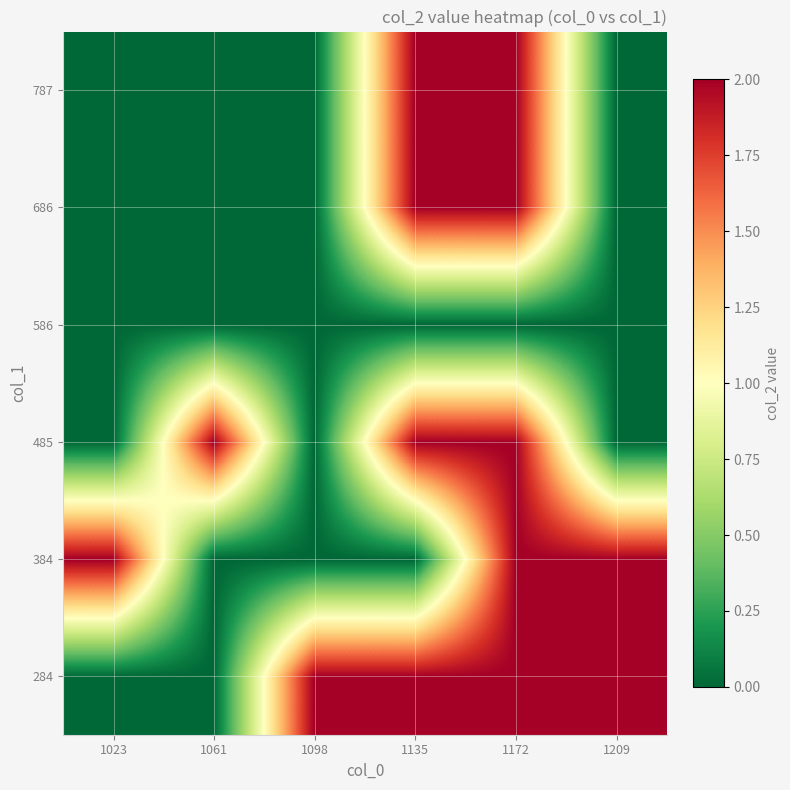

Reading left to right, what are all the values shown in this chart?

284: 1023=0	1061=0	1098=2	1135=2	1172=2	1209=2
384: 1023=2	1061=0	1098=0	1135=0	1172=2	1209=2
485: 1023=0	1061=2	1098=0	1135=2	1172=2	1209=0
586: 1023=0	1061=0	1098=0	1135=0	1172=0	1209=0
686: 1023=0	1061=0	1098=0	1135=2	1172=2	1209=0
787: 1023=0	1061=0	1098=0	1135=2	1172=2	1209=0